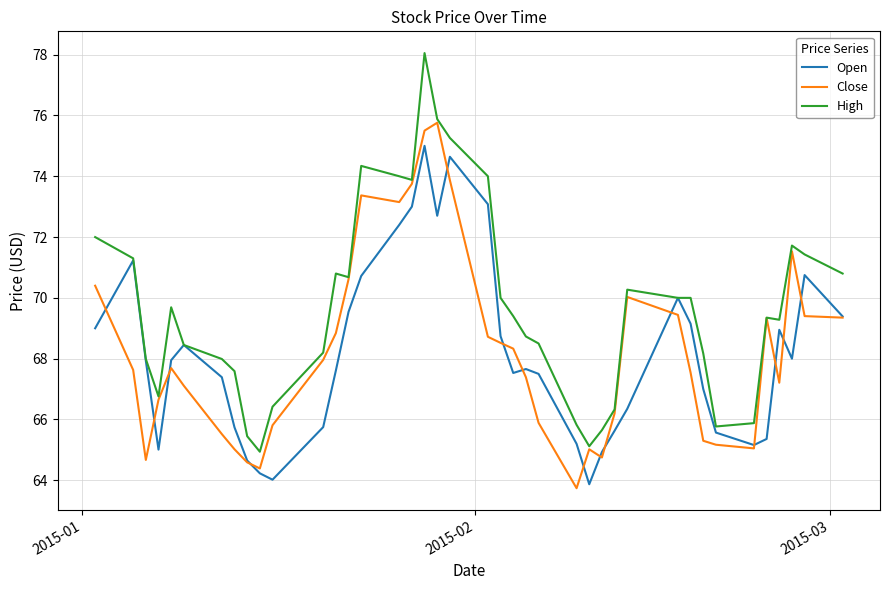

How many lines are shown in the chart?

3